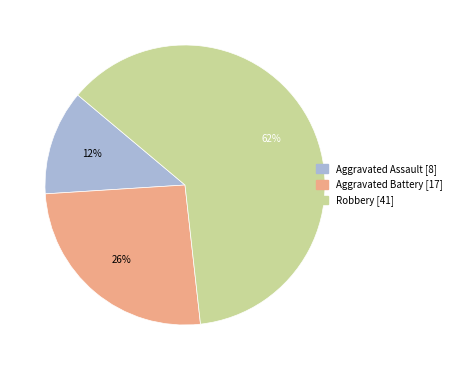

To the nearest percent, what portion does Aggravated Battery represent?

26%